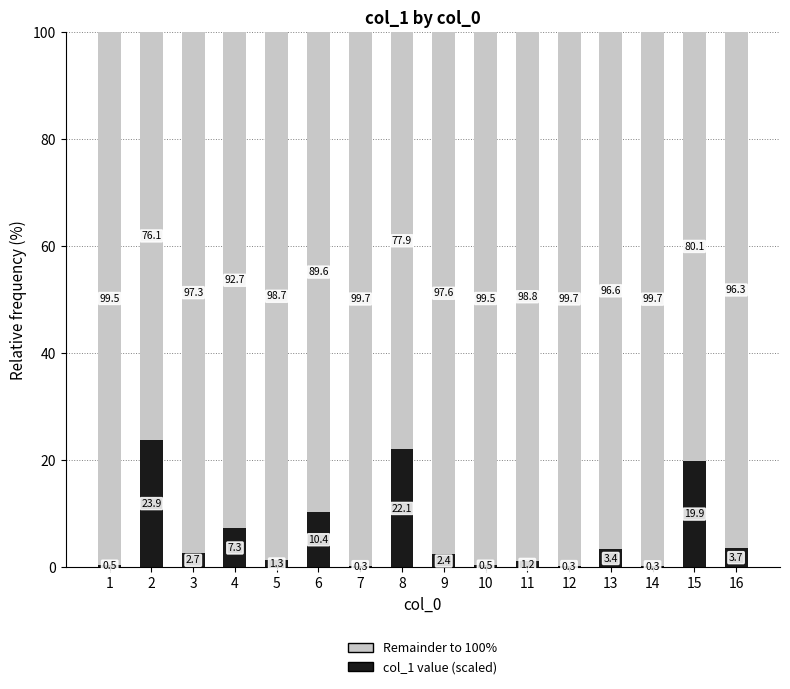

The col_1 value (scaled) series shows 14.8 at 6. True or false?

False